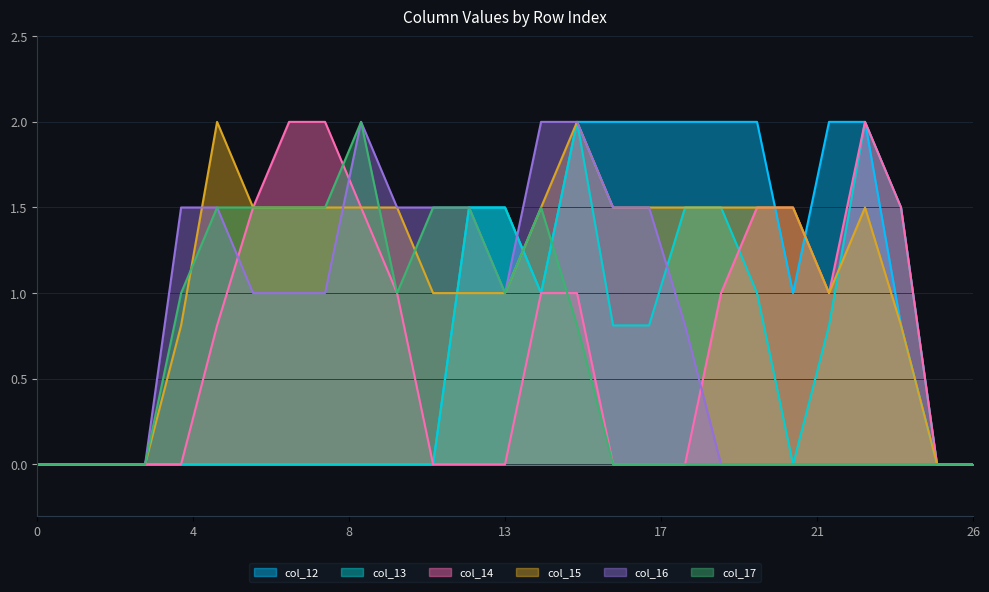

Reading left to right, list all the values displayed in this chart.

col_12: 0.0	0.0	0.0	0.0	0.0	0.0	0.0	0.0	0.0	0.0	0.0	0.0	1.5	1.5	1.0	2.0	2.0	2.0	2.0	2.0	2.0	1.0	2.0	2.0	0.8	0.0	0.0
col_13: 0.0	0.0	0.0	0.0	0.0	0.0	0.0	0.0	0.0	0.0	0.0	0.0	1.5	1.5	1.0	2.0	0.8	0.8	1.5	1.5	1.0	0.0	0.8	2.0	1.5	0.0	0.0
col_14: 0.0	0.0	0.0	0.0	0.0	0.8	1.5	2.0	2.0	1.5	1.0	0.0	0.0	0.0	1.0	1.0	0.0	0.0	0.0	1.0	1.5	1.5	1.0	2.0	1.5	0.0	0.0
col_15: 0.0	0.0	0.0	0.0	0.8	2.0	1.5	1.5	1.5	1.5	1.5	1.0	1.0	1.0	1.5	2.0	1.5	1.5	1.5	1.5	1.5	1.5	1.0	1.5	0.8	0.0	0.0
col_16: 0.0	0.0	0.0	0.0	1.5	1.5	1.0	1.0	1.0	2.0	1.5	1.5	1.5	1.0	2.0	2.0	1.5	1.5	0.8	0.0	0.0	0.0	0.0	0.0	0.0	0.0	0.0
col_17: 0.0	0.0	0.0	0.0	1.0	1.5	1.5	1.5	1.5	2.0	1.0	1.5	1.5	1.0	1.5	0.8	0.0	0.0	0.0	0.0	0.0	0.0	0.0	0.0	0.0	0.0	0.0